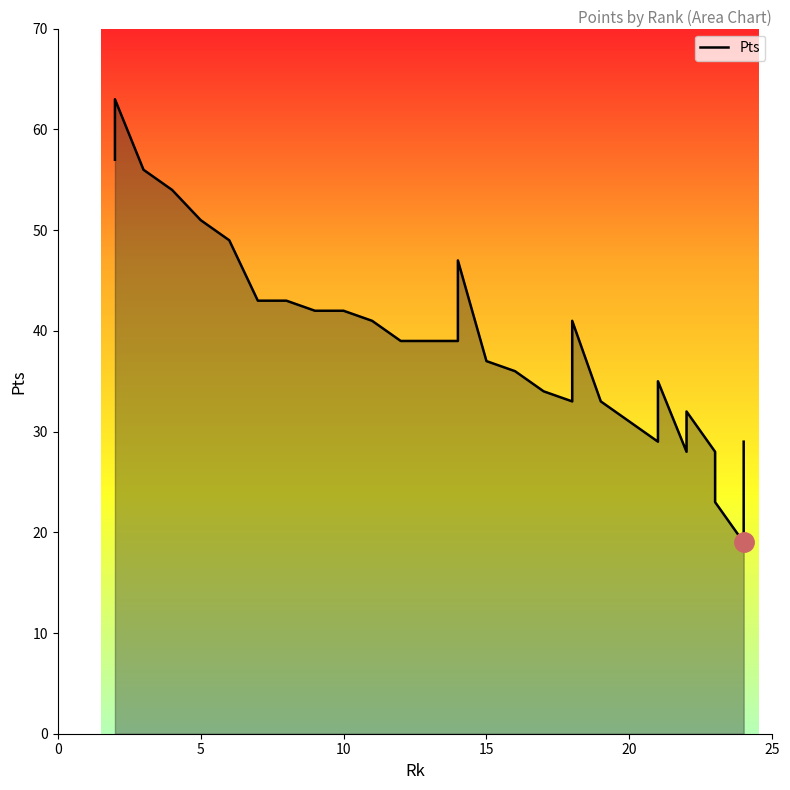

Reading left to right, list all the values displayed in this chart.

57	63	56	56	54	51	49	43	43	43	43	42	42	42	41	41	39	39	39	39	47	37	36	34	33	41	33	31	31	29	35	28	32	28	23	19	29